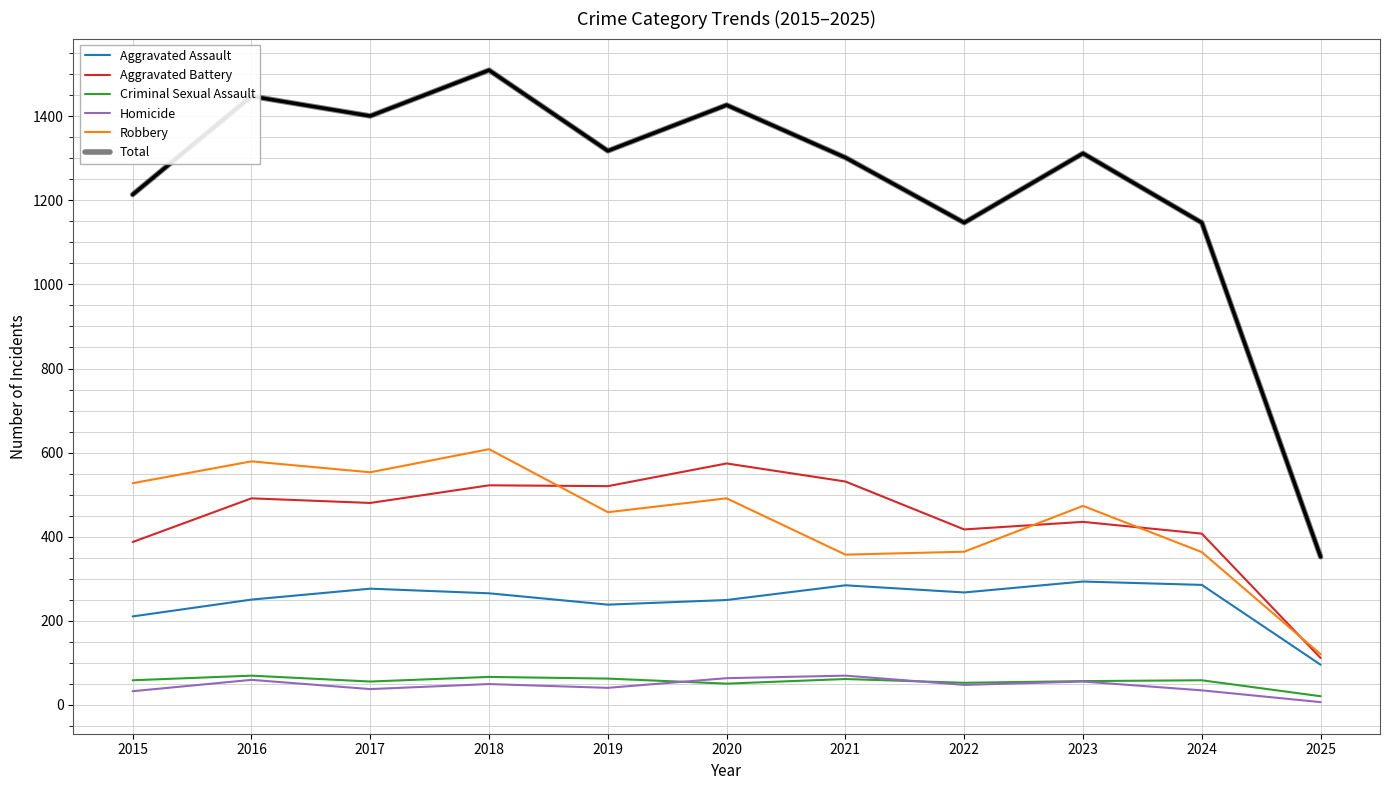

Between 2023 and 2015, which is larger?

2023